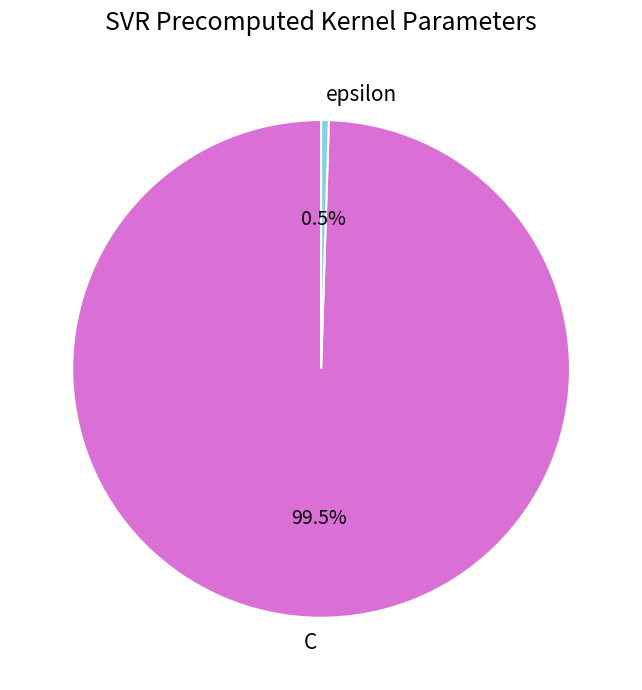

Is there any slice that represents more than half of the pie?

Yes